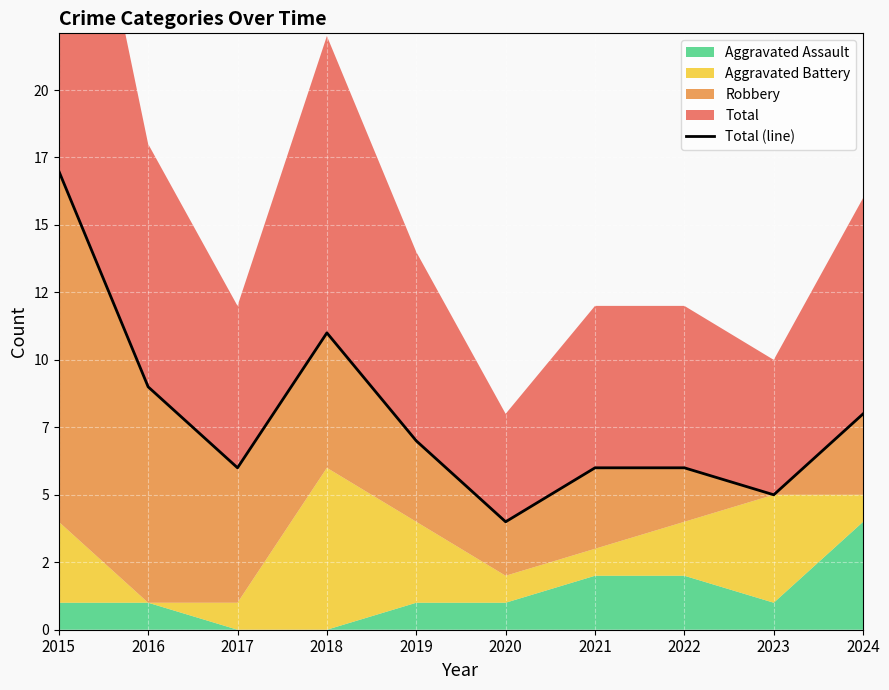

How many interior local peaks (higher than both neighbors) does the data have?

1